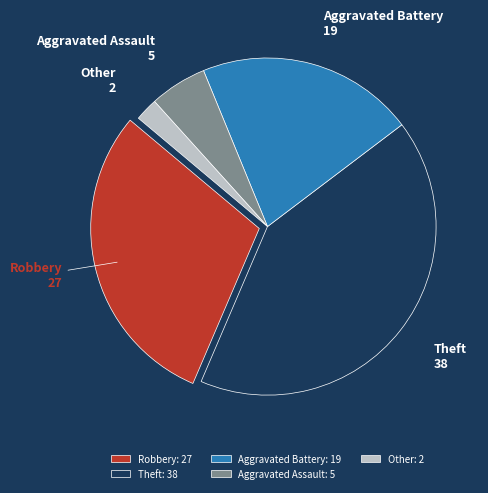

Combined, do Theft and Aggravated Assault account for over 50%?

No